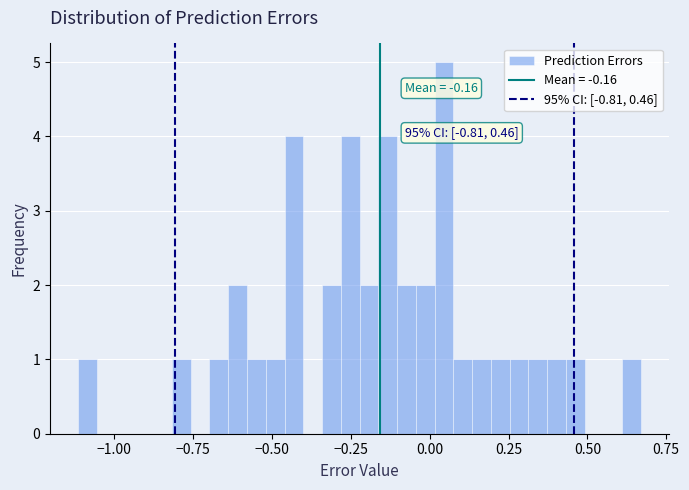

Read against the x-axis, roughly where is the centre of the tallest bar?

0.05